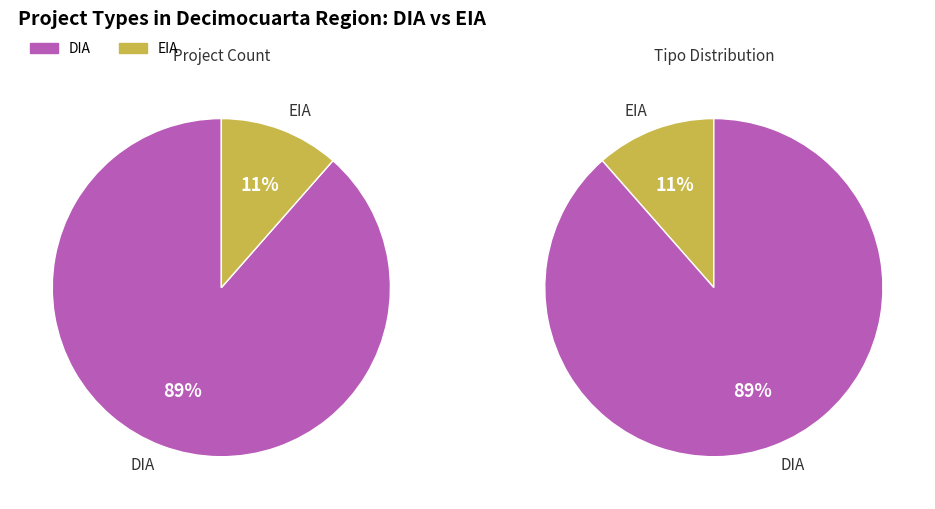

Which slice represents more than half of the pie?

DIA